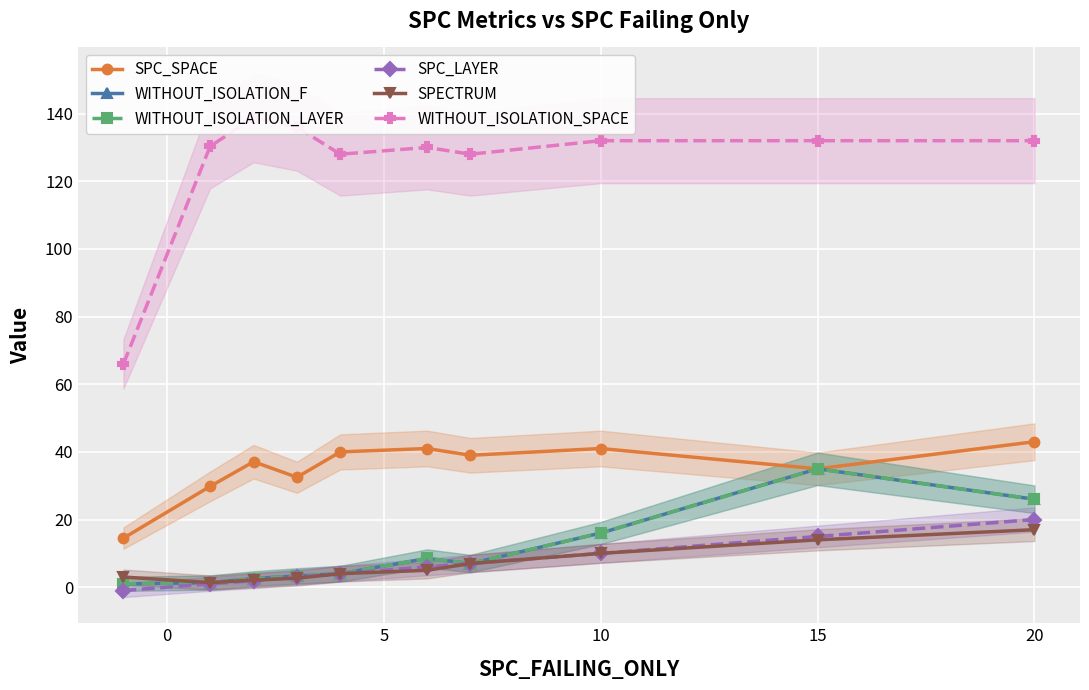

How many lines are shown in the chart?

6